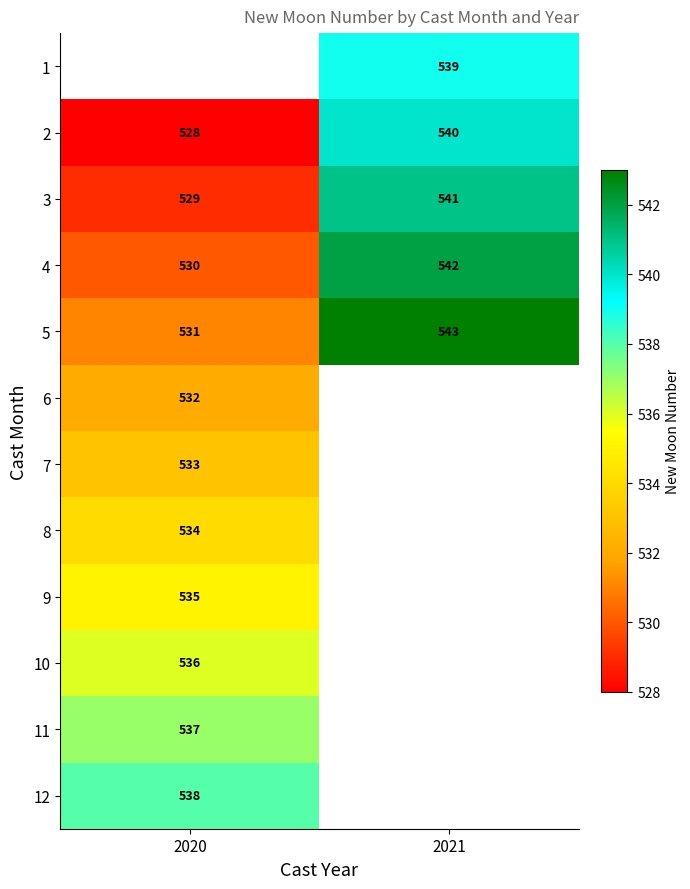

True or false: 2 has a value of 540 at 2021.

True